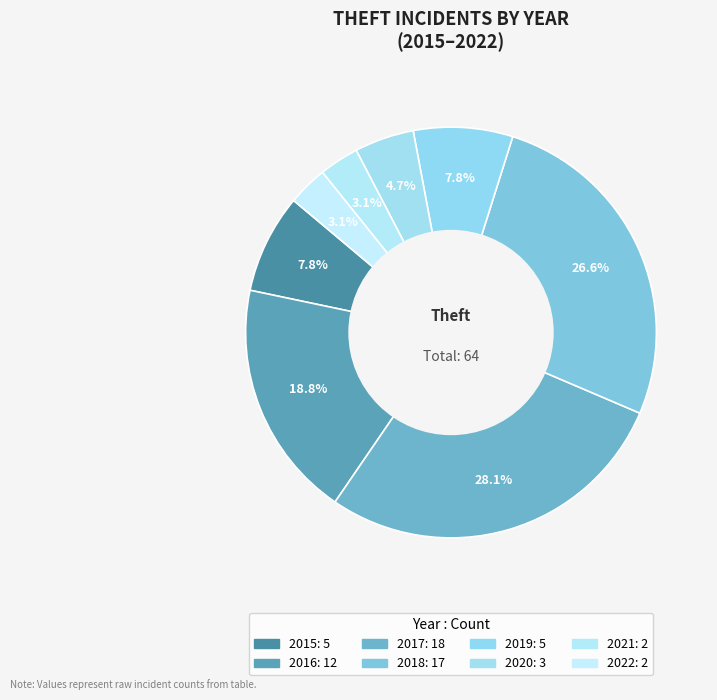

The 2019 slice represents 1% of the pie. True or false?

False